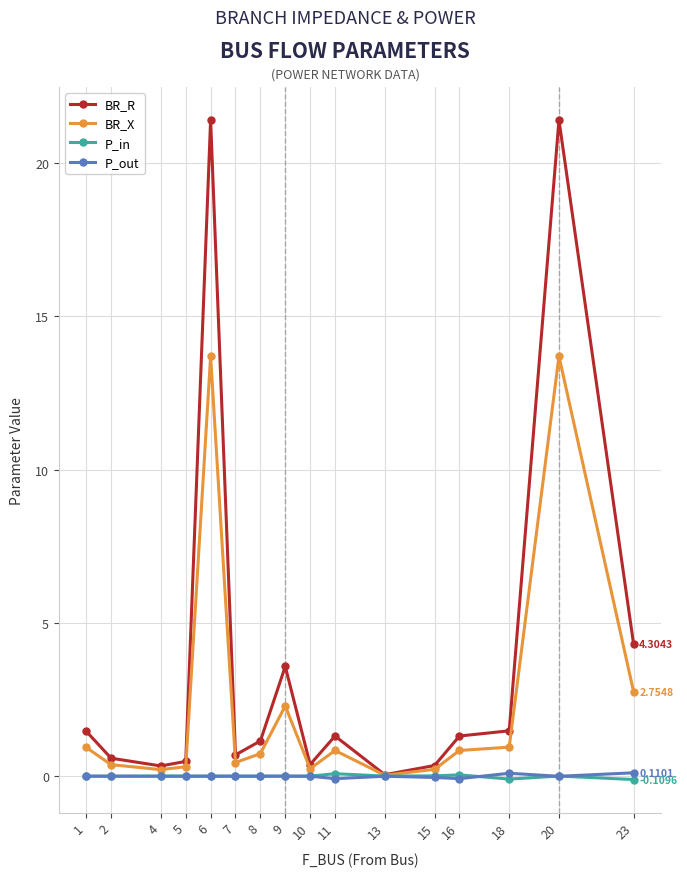

What is the difference between the maximum and minimum values in the BR_R series?

21.4